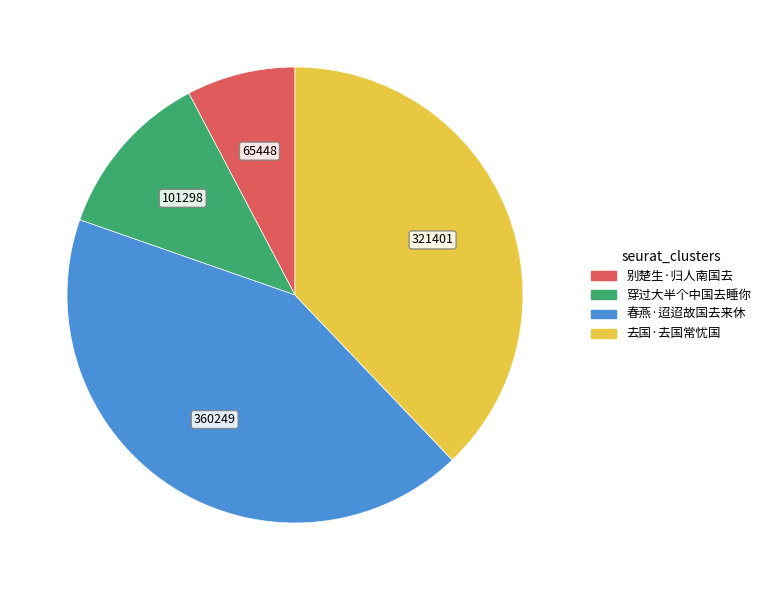

Which category has the smallest portion of the pie?

别楚生·归人南国去